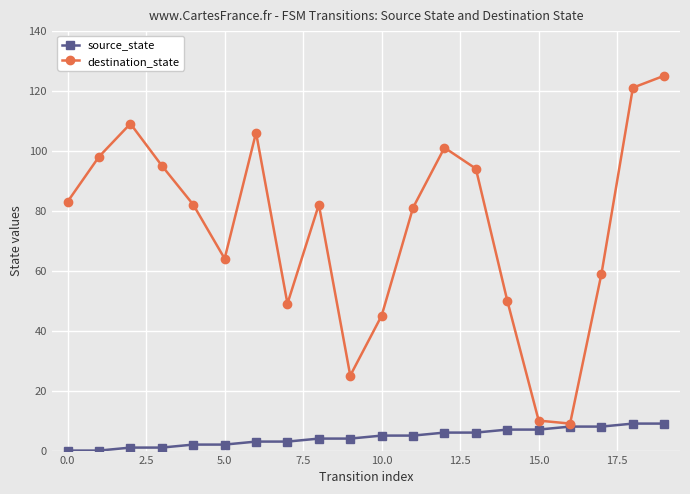

Rank the series by their maximum value, from highest to lowest.

destination_state, source_state